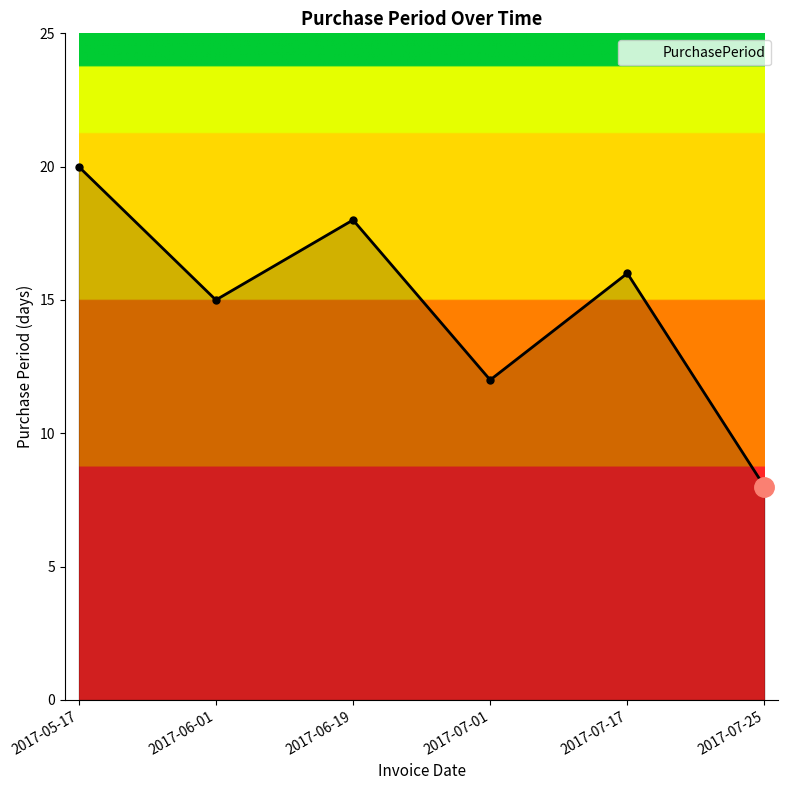

List the labels in order of value, largest first.

2017-05-17, 2017-06-19, 2017-07-17, 2017-06-01, 2017-07-01, 2017-07-25